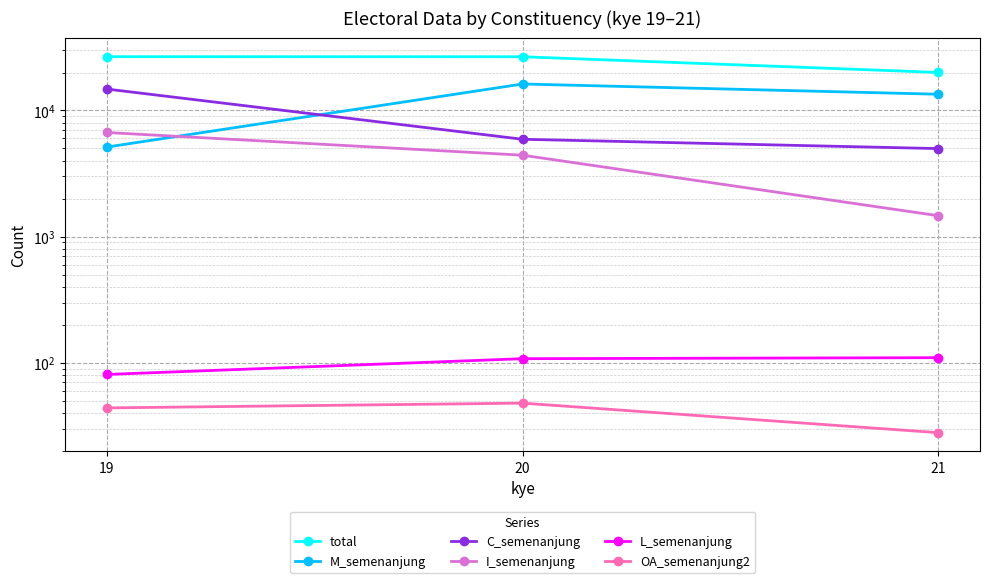

Which label corresponds to the largest value in the chart?

19